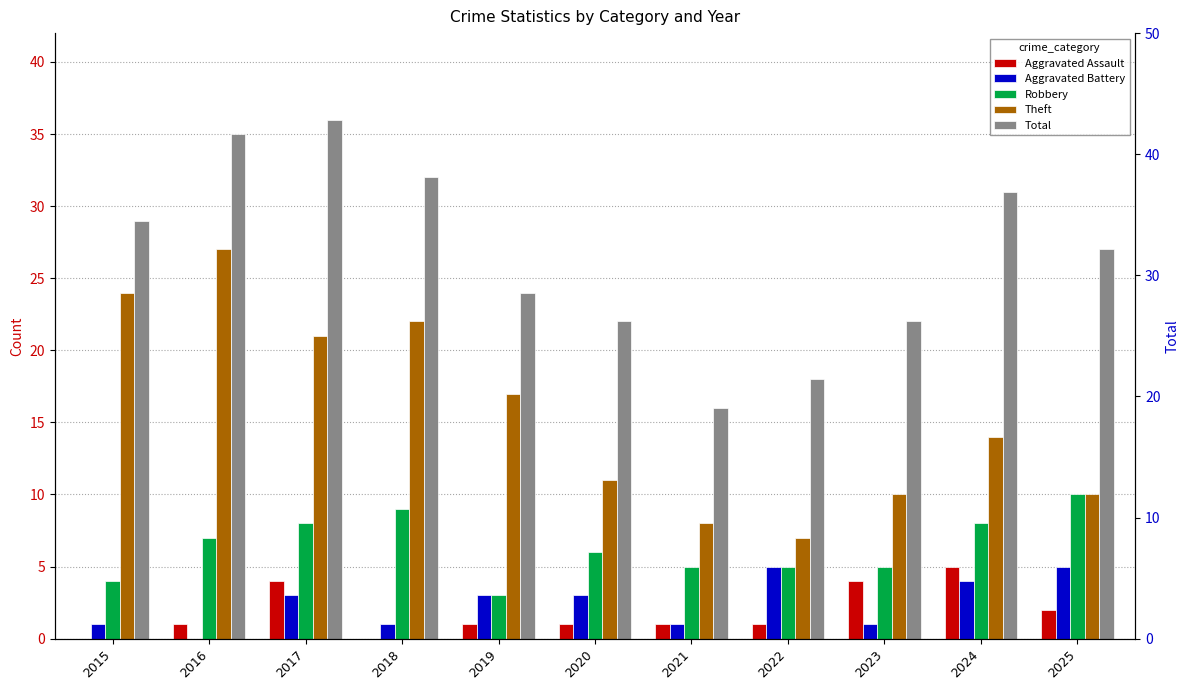

How many data points in Aggravated Assault are less than 1?

2